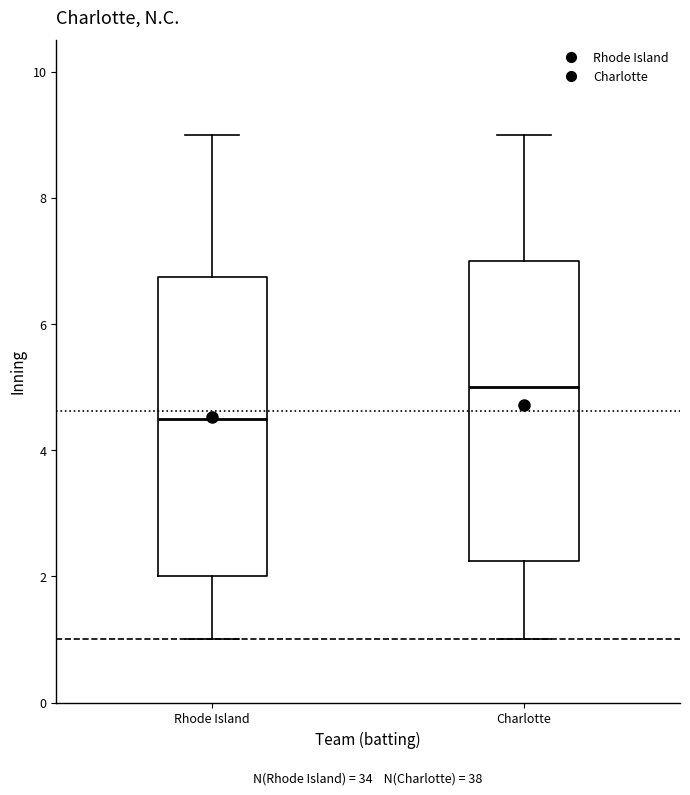

Which box has the lowest median line?

Rhode Island